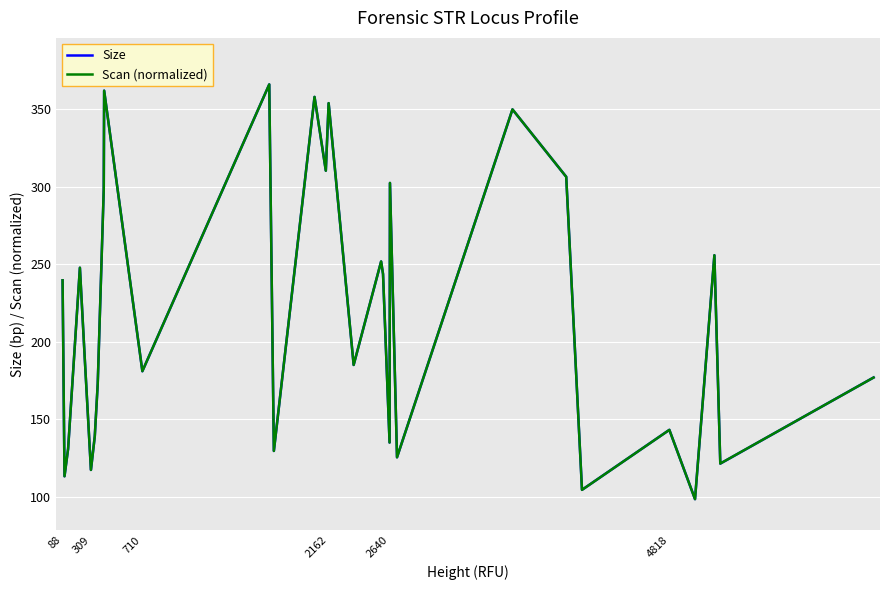

What is the greatest value displayed?

365.8